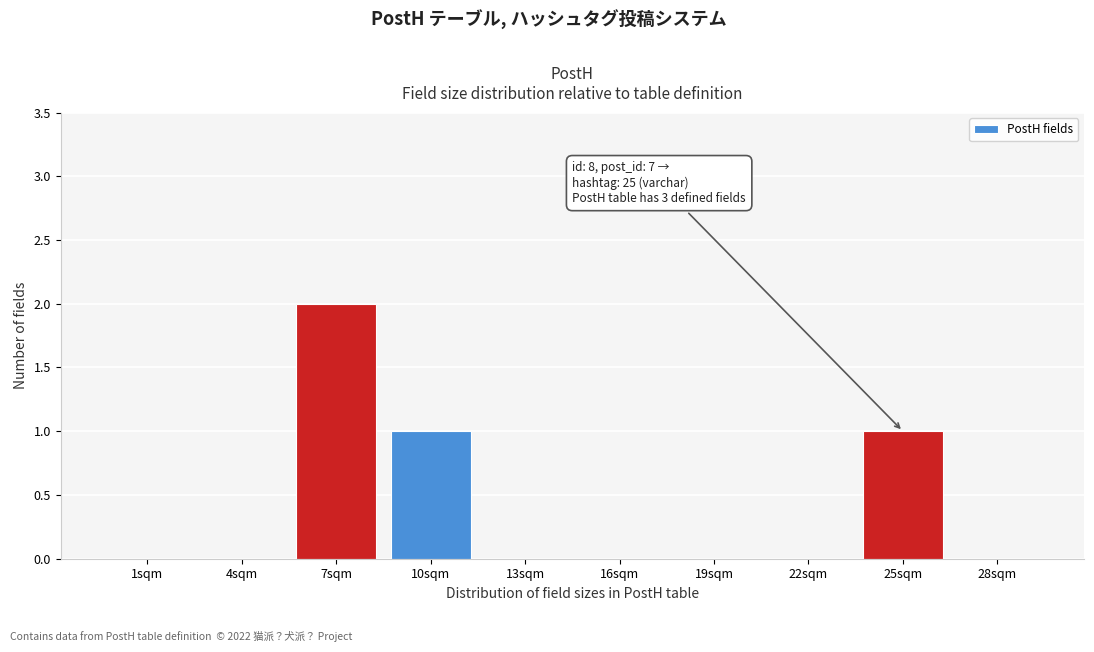

Reading left to right, what are all the values shown in this chart?

1sqm=0	4sqm=0	7sqm=2	10sqm=1	13sqm=0	16sqm=0	19sqm=0	22sqm=0	25sqm=1	28sqm=0